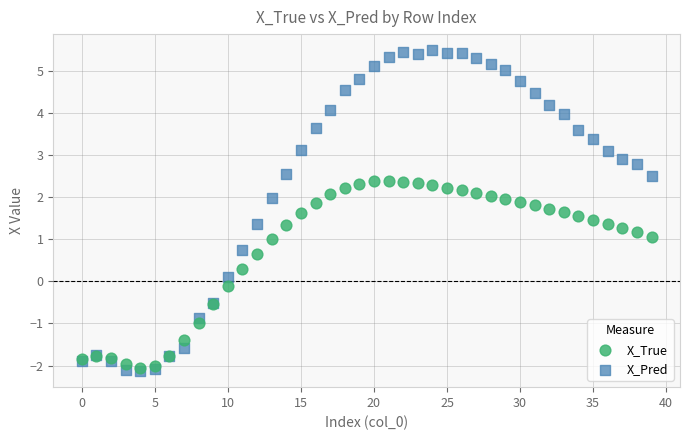

Which series reaches the maximum Y coordinate?

X_Pred